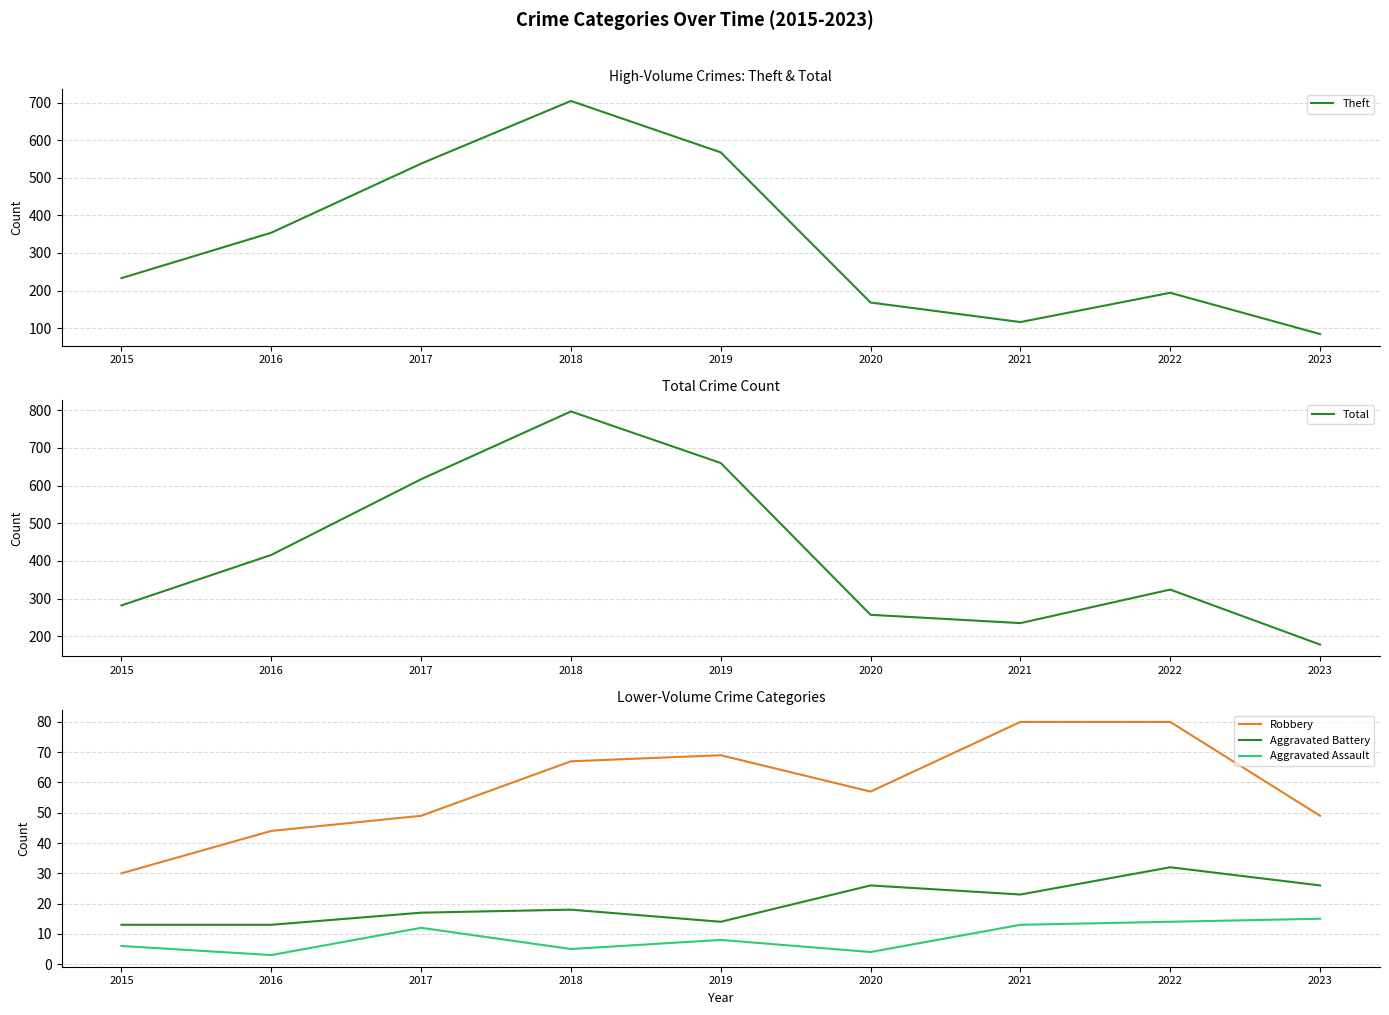

Which series has the widest spread of values?

Theft